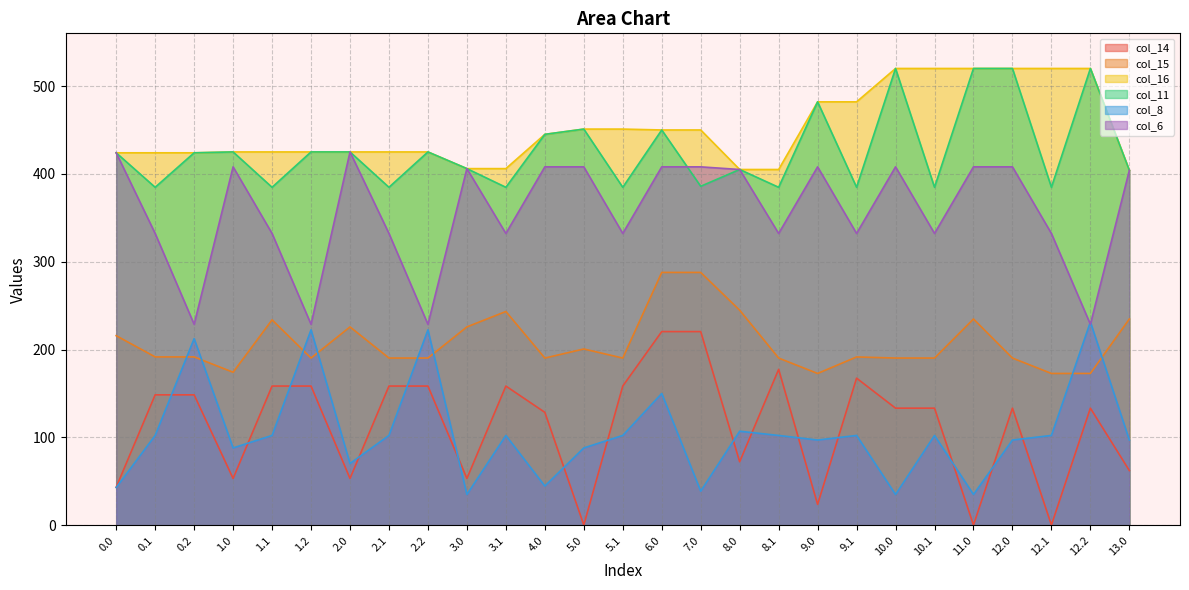

Reading left to right, extract all data points from this chart.

col_14: 43.3	148.5	148.5	53.3	158.5	158.5	53.3	158.5	158.5	53.3	158.5	128.6	0.3	158.5	220.5	220.5	72.3	177.5	23.8	167.5	133.3	133.3	0.3	133.3	0.3	133.3	62.3
col_15: 215.8	191.7	191.7	174.2	233.8	190.4	225.8	190.4	190.4	225.8	243.4	190.4	200.7	190.4	287.8	287.8	244.8	190.4	172.8	191.6	190.4	190.4	234.8	190.4	172.8	172.8	234.8
col_16: 424.0	424.0	424.0	425.0	425.0	425.0	425.0	425.0	425.0	406.0	406.0	445.0	451.0	451.0	450.0	450.0	405.0	405.0	482.0	482.0	520.0	520.0	520.0	520.0	520.0	520.0	404.0
col_11: 424.0	384.7	424.0	425.0	384.7	425.0	425.0	384.7	425.0	406.0	384.7	445.0	451.0	384.7	450.0	385.9	405.0	384.7	482.0	384.7	520.0	384.7	520.0	520.0	384.7	520.0	404.0
col_8: 43.0	102.3	212.5	88.0	102.3	222.5	70.3	102.3	222.5	35.0	102.3	44.7	88.0	102.3	150.0	38.8	107.0	102.3	97.0	102.3	35.0	102.3	35.0	97.0	102.3	231.5	97.0
col_6: 424.0	332.2	228.8	408.0	332.2	228.8	425.0	332.2	228.8	406.0	332.2	408.0	408.0	332.2	408.0	408.0	405.0	332.2	408.0	332.2	408.0	332.2	408.0	408.0	332.2	228.8	404.0